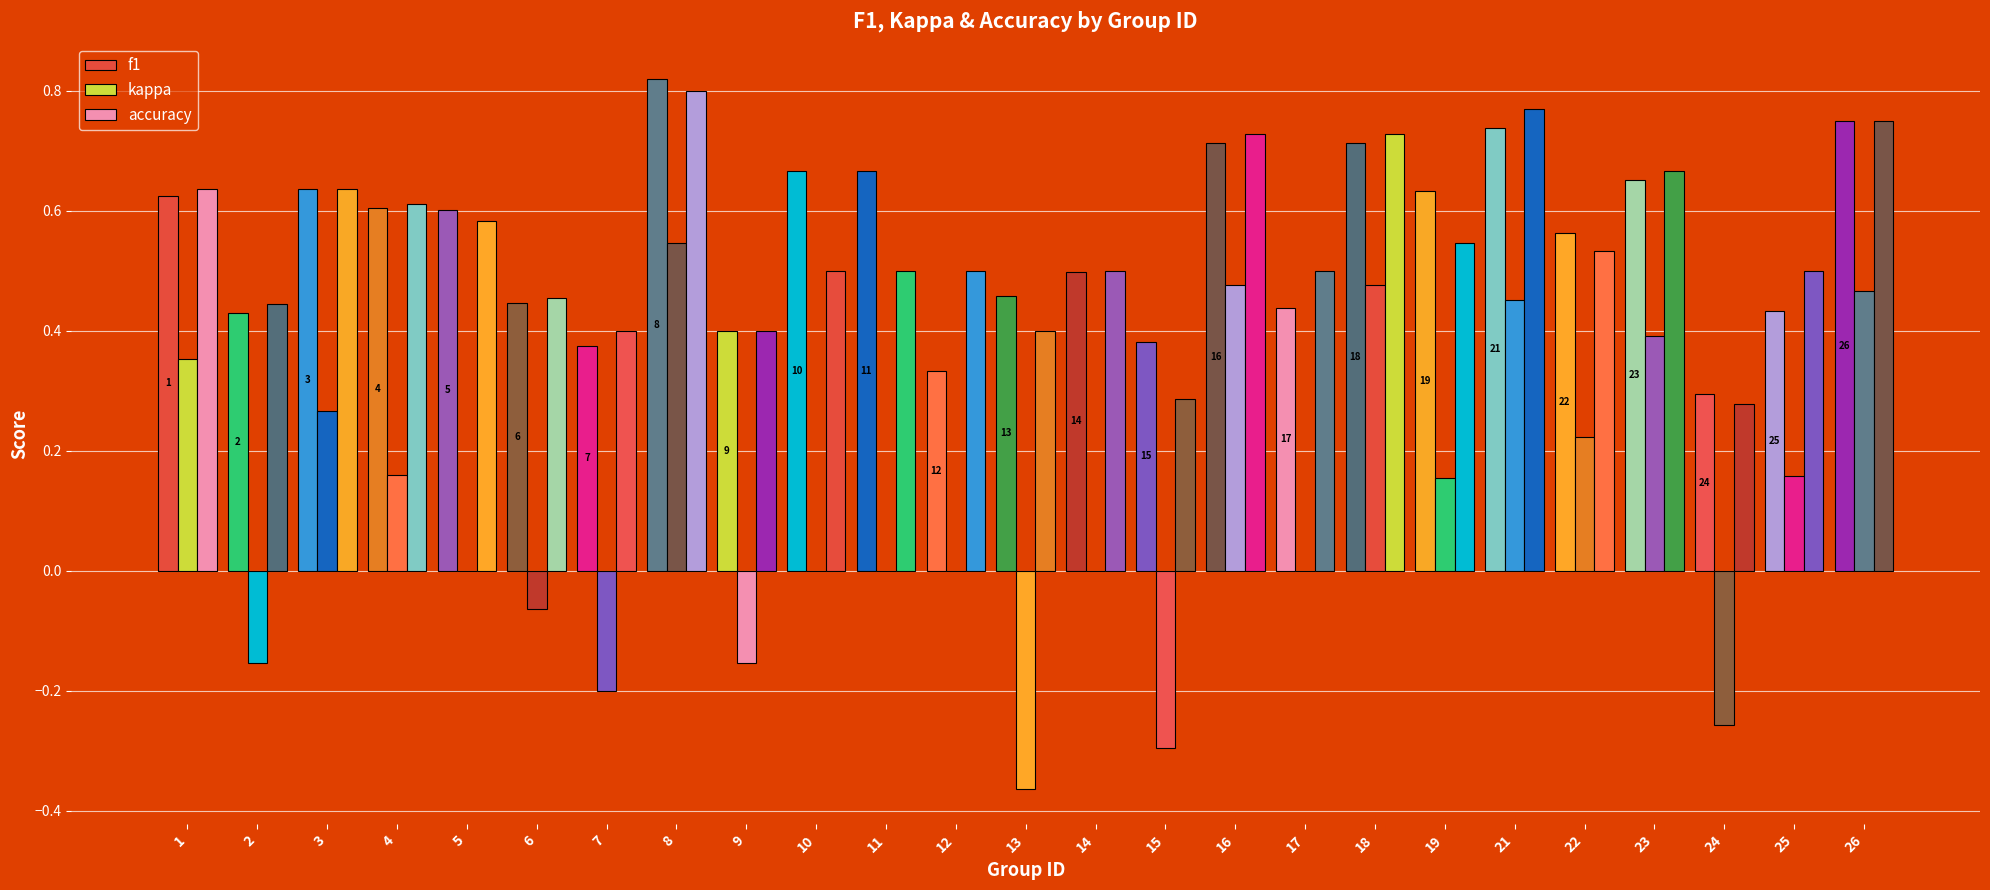

What is the total value across all series at 26?

2.0